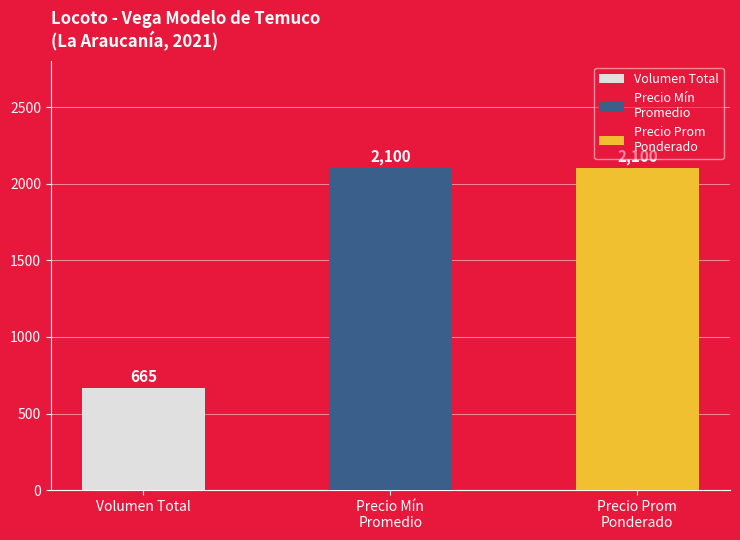

What is the average value?

1622